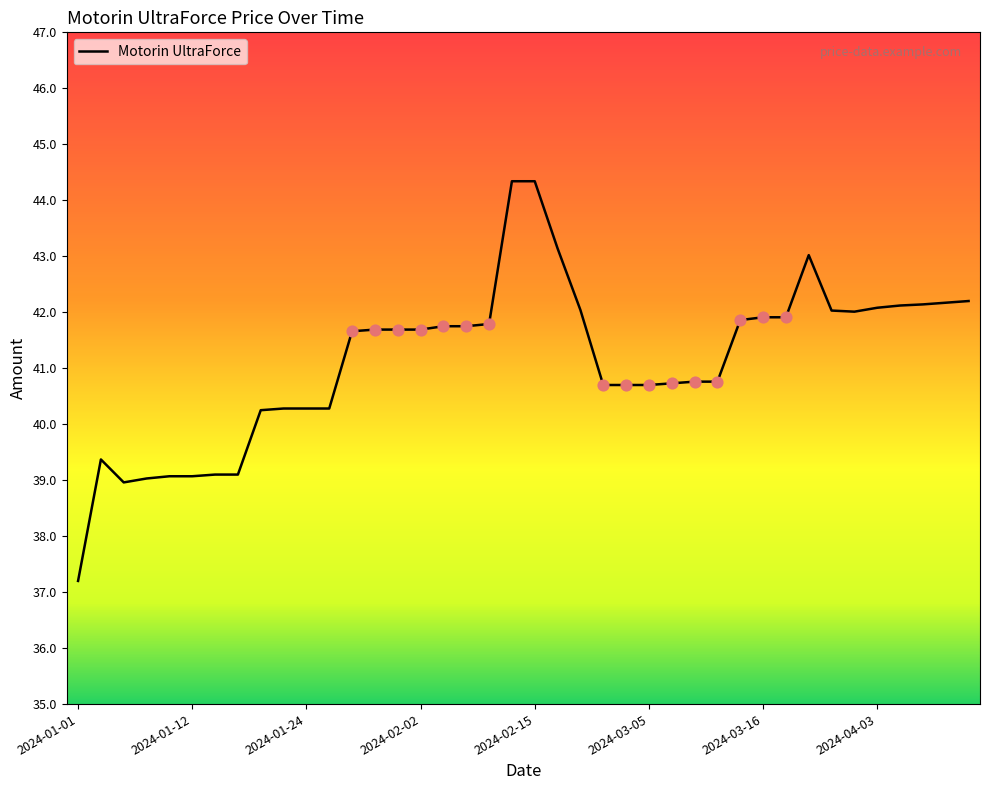

What is the difference between the maximum and minimum values?

7.1